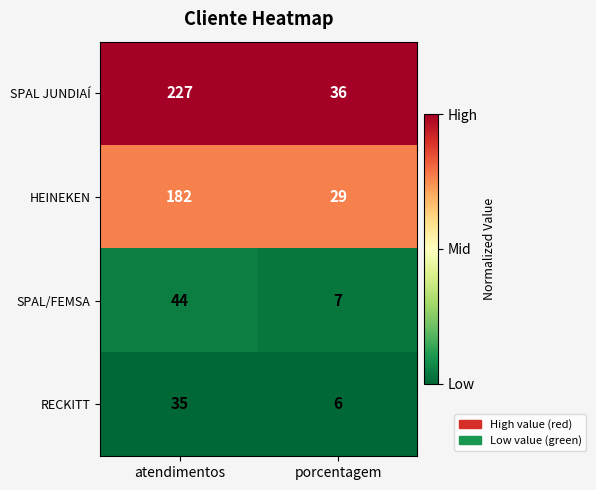

Reading right to left, list all the values displayed in this chart.

SPAL JUNDIAÍ: 36	227
HEINEKEN: 29	182
SPAL/FEMSA: 7	44
RECKITT: 6	35